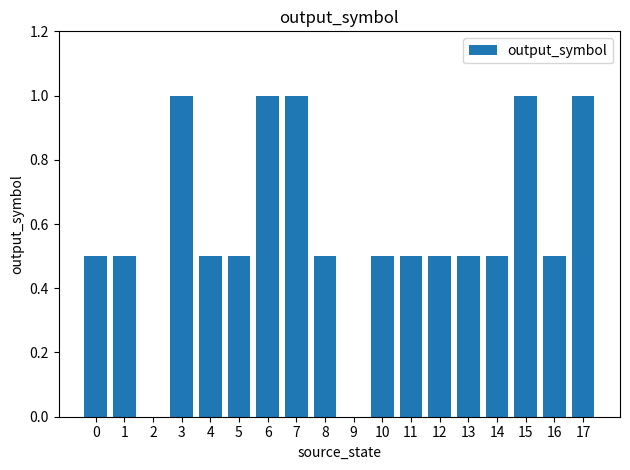

Between 2 and 17, which is larger?

17